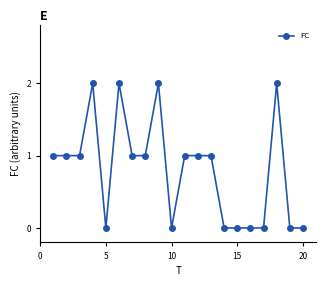

What is the difference between the maximum and minimum values?

2